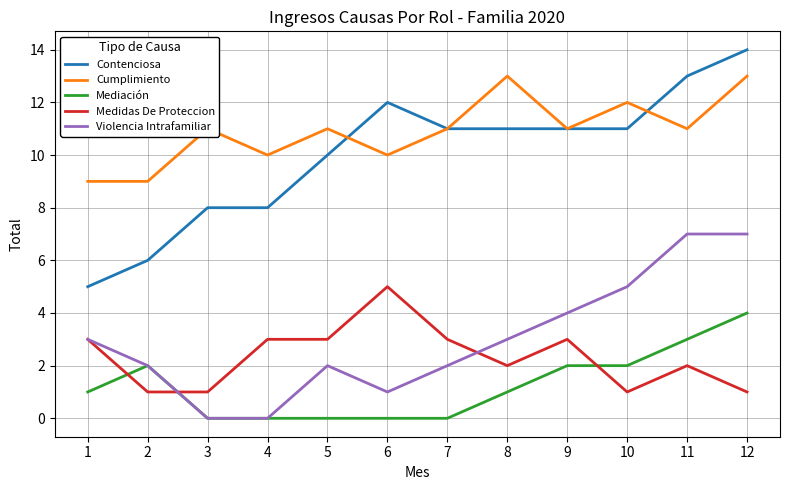

The Cumplimiento series shows 7 at 9. True or false?

False